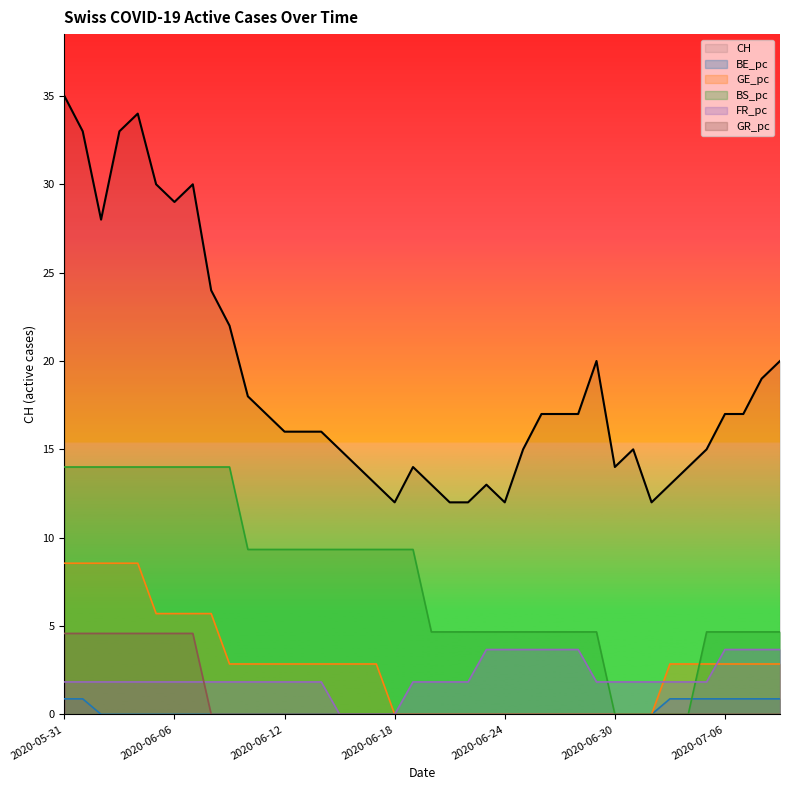

Which label corresponds to the largest value in the chart?

2020-05-31